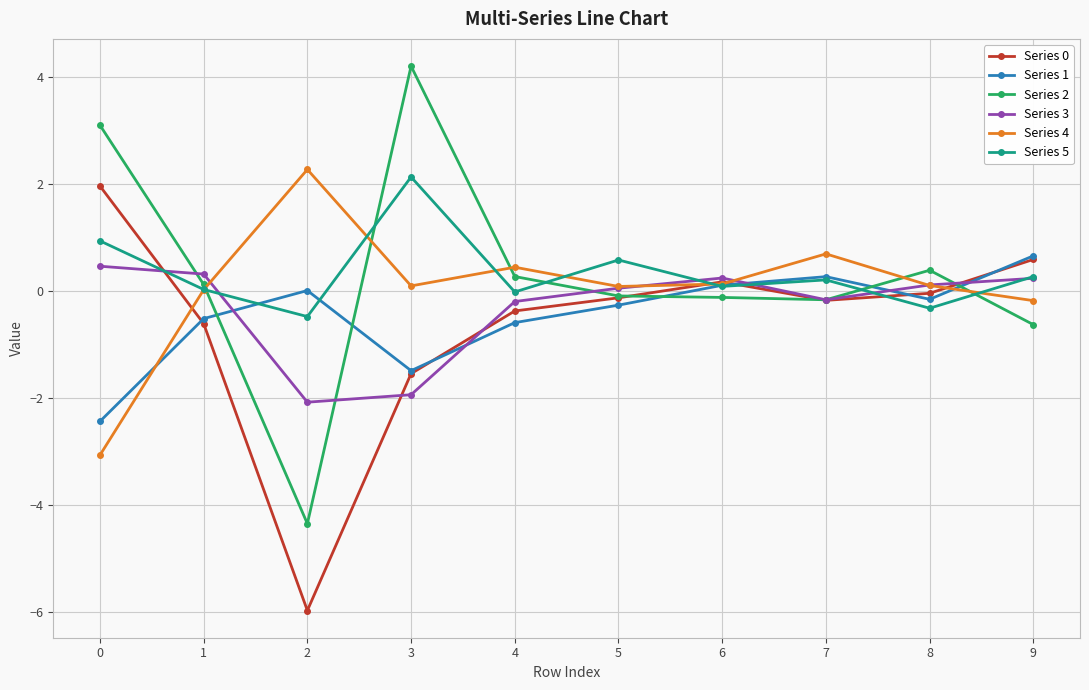

What is the difference between the maximum and minimum values in the Series 4 series?

5.3